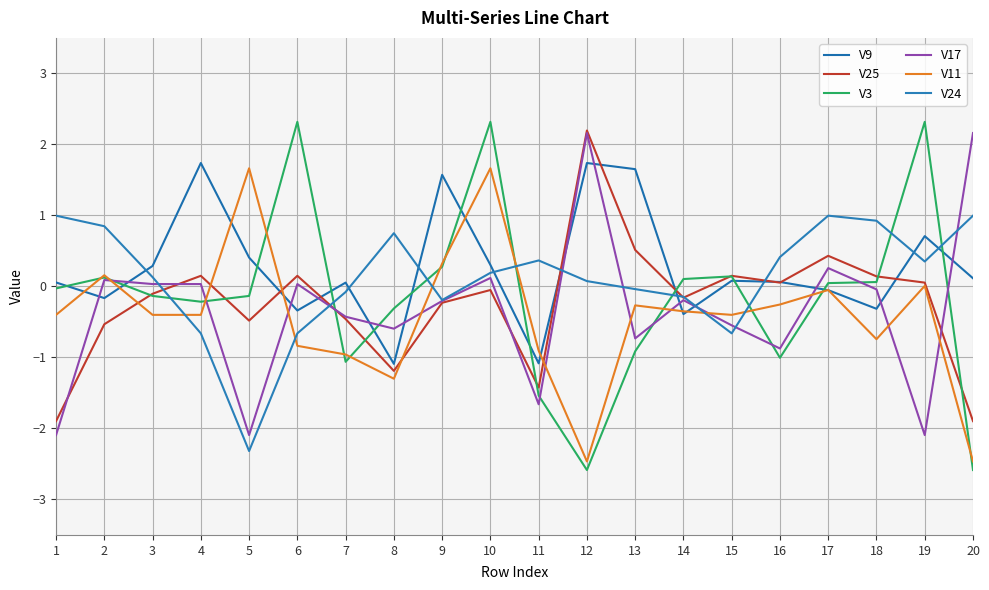

At which category does V24 reach its first local valley?

5